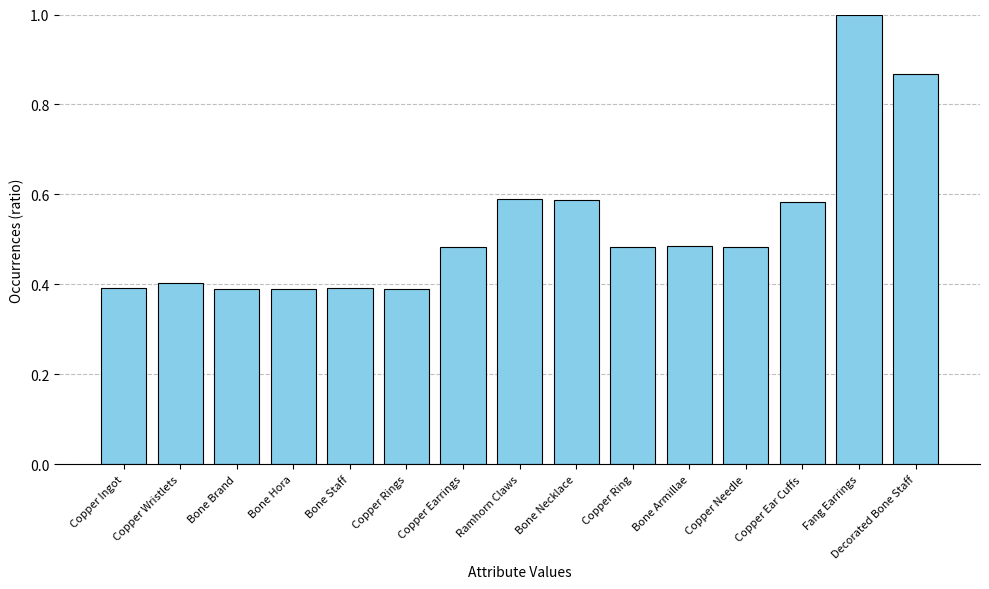

What position from the right is Bone Brand?

13